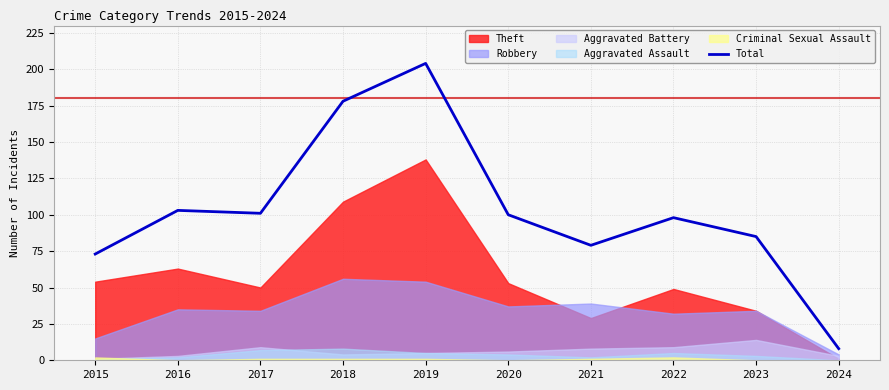

List the labels in order of value, largest first.

2019, 2018, 2016, 2017, 2020, 2022, 2023, 2021, 2015, 2024